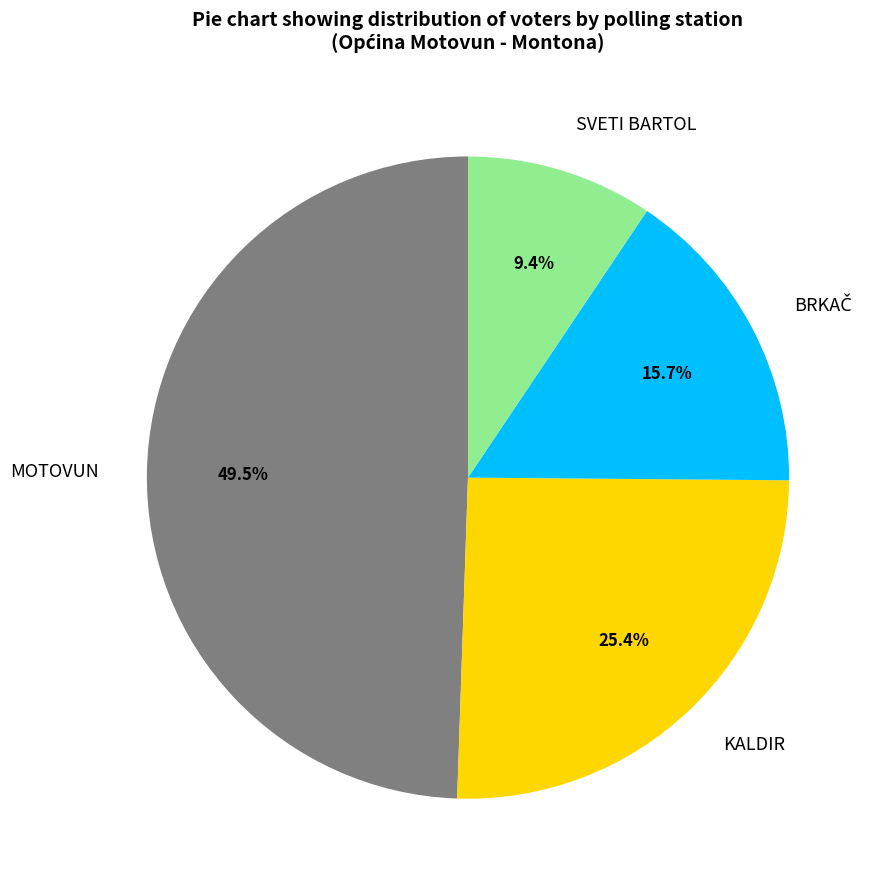

Which has a higher value, KALDIR or SVETI BARTOL?

KALDIR